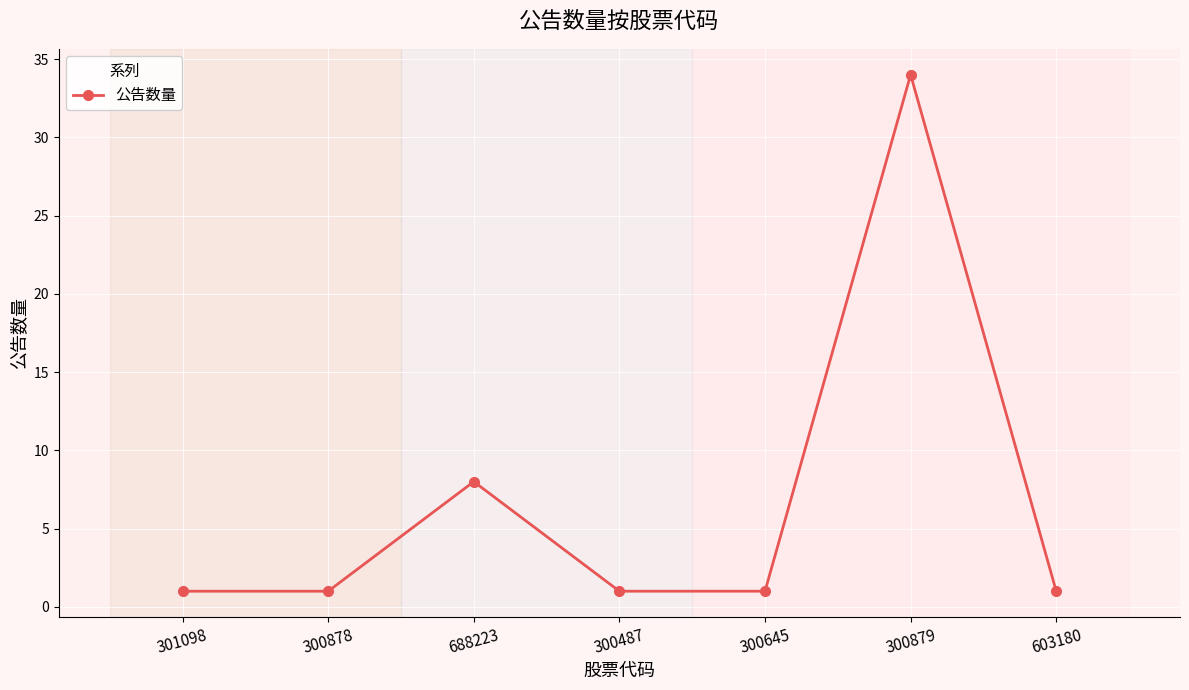

At which label is the value closest to 17?

688223